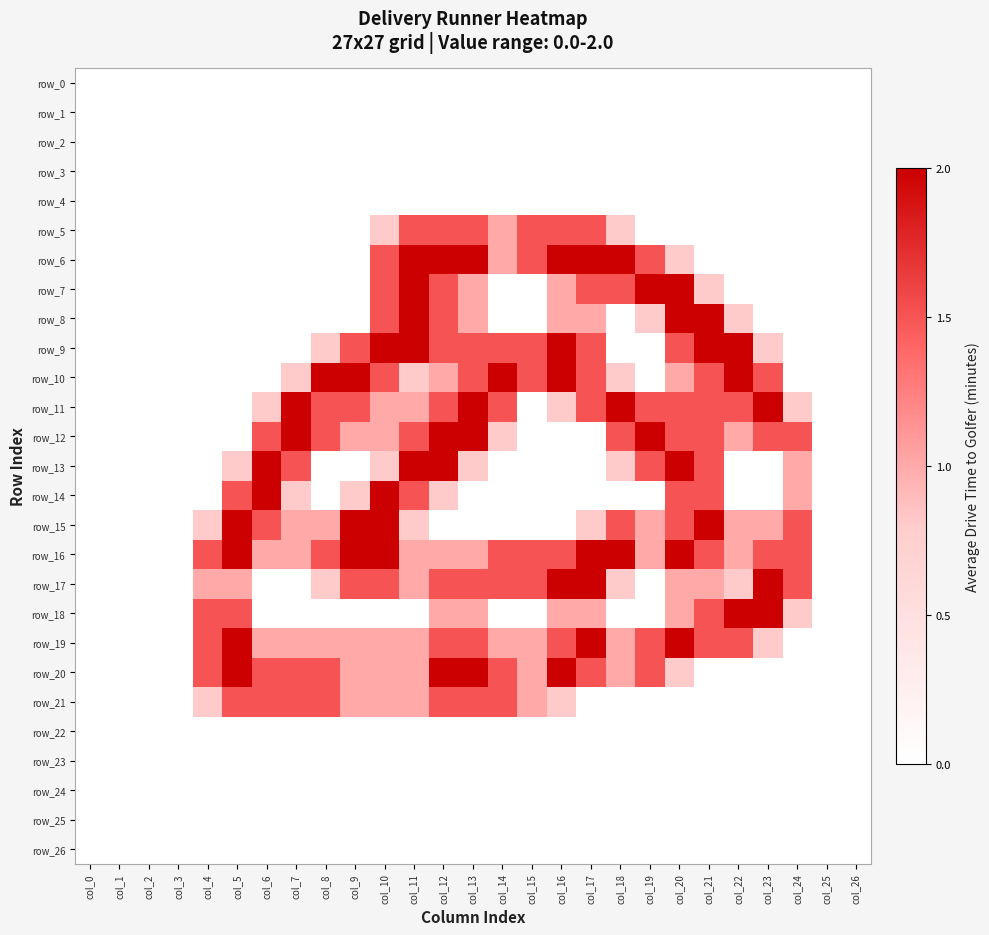

Rank the series at col_25 from lowest to highest value.

row_0, row_1, row_2, row_3, row_4, row_5, row_6, row_7, row_8, row_9, row_10, row_11, row_12, row_13, row_14, row_15, row_16, row_17, row_18, row_19, row_20, row_21, row_22, row_23, row_24, row_25, row_26